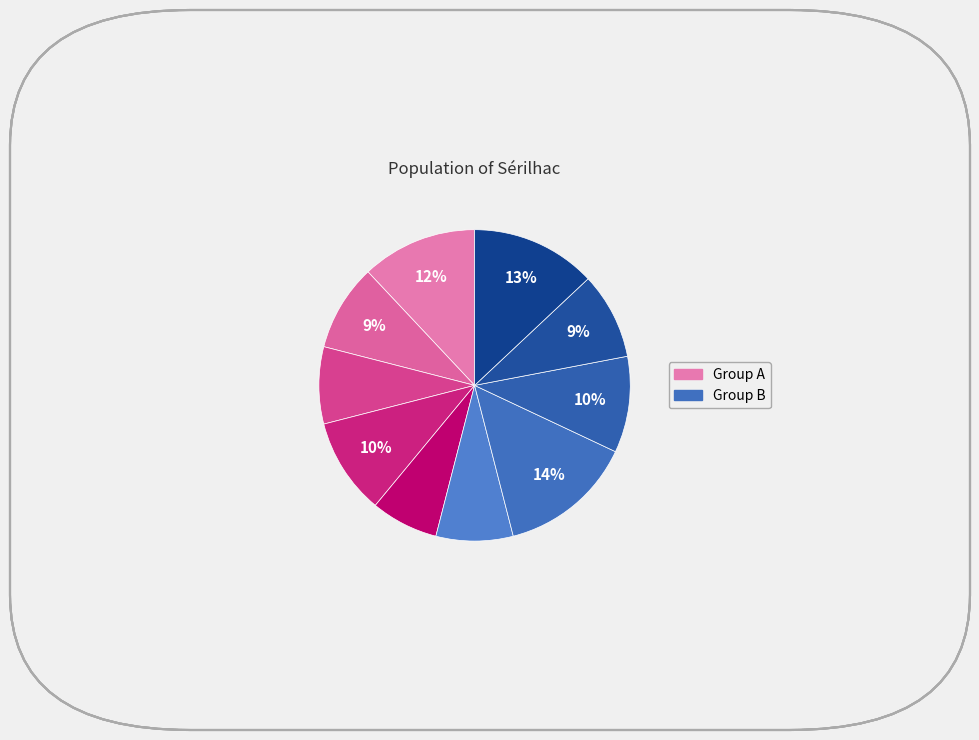

How many segments does this pie chart have?

10